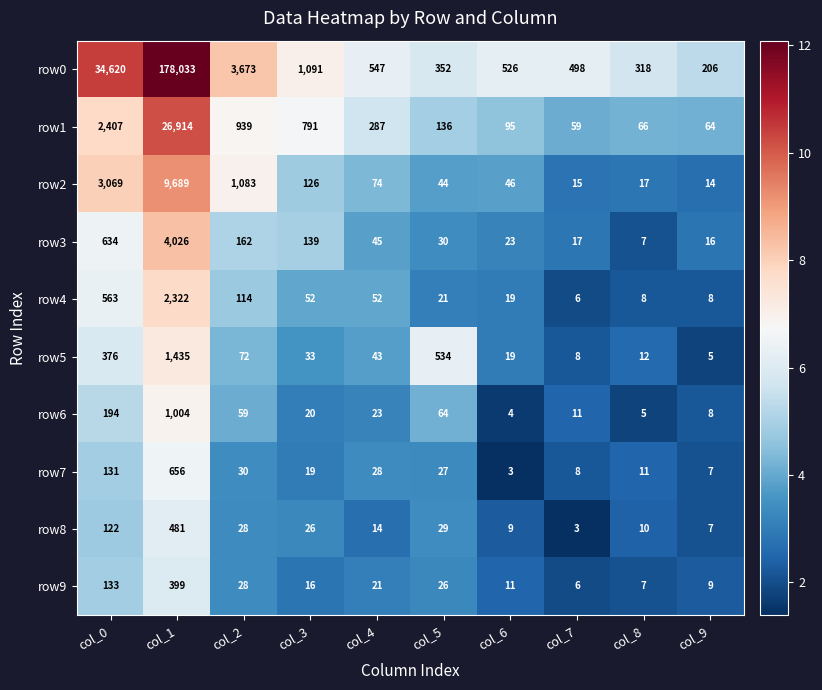

Is the value of row3 at col_6 greater than the value of row2 at col_0?

No